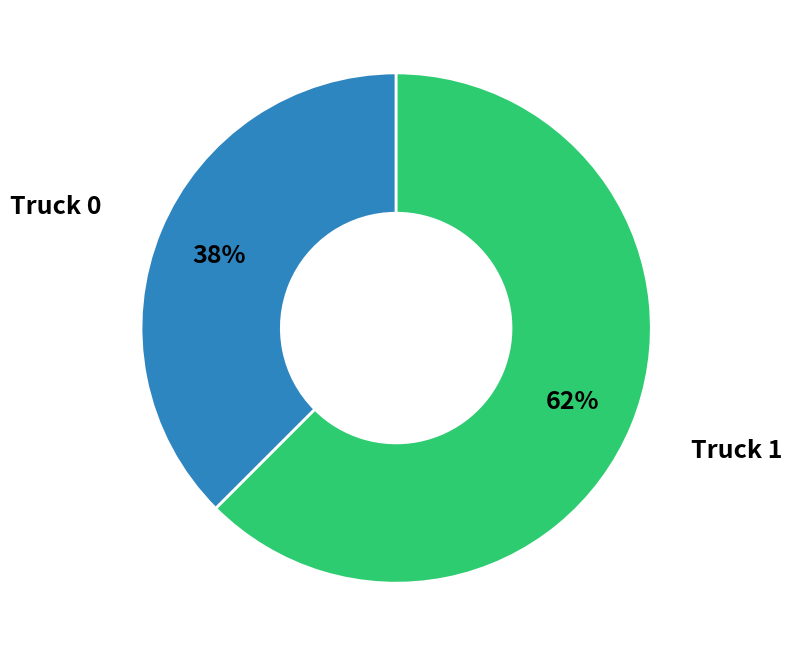

Is there any slice that represents more than half of the pie?

Yes